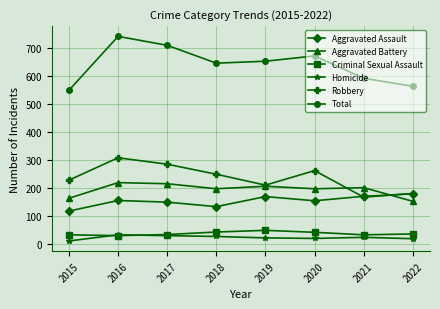

Is the value of Aggravated Battery at 2021 greater than the value of Criminal Sexual Assault at 2018?

Yes